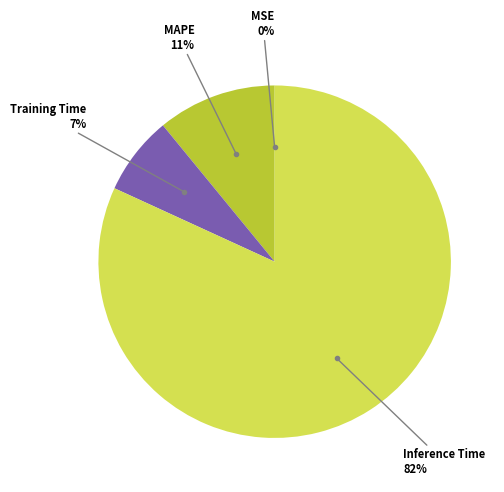

Does any single category account for the majority?

Yes